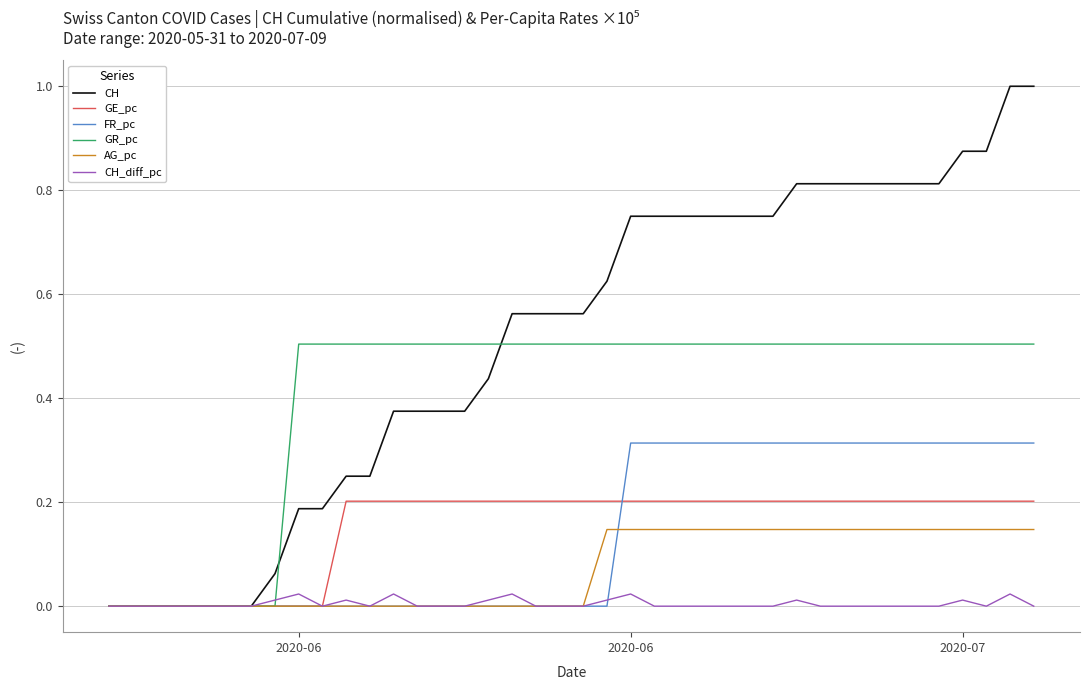

Rank the series by their maximum value, from lowest to highest.

CH_diff_pc, AG_pc, GE_pc, FR_pc, GR_pc, CH